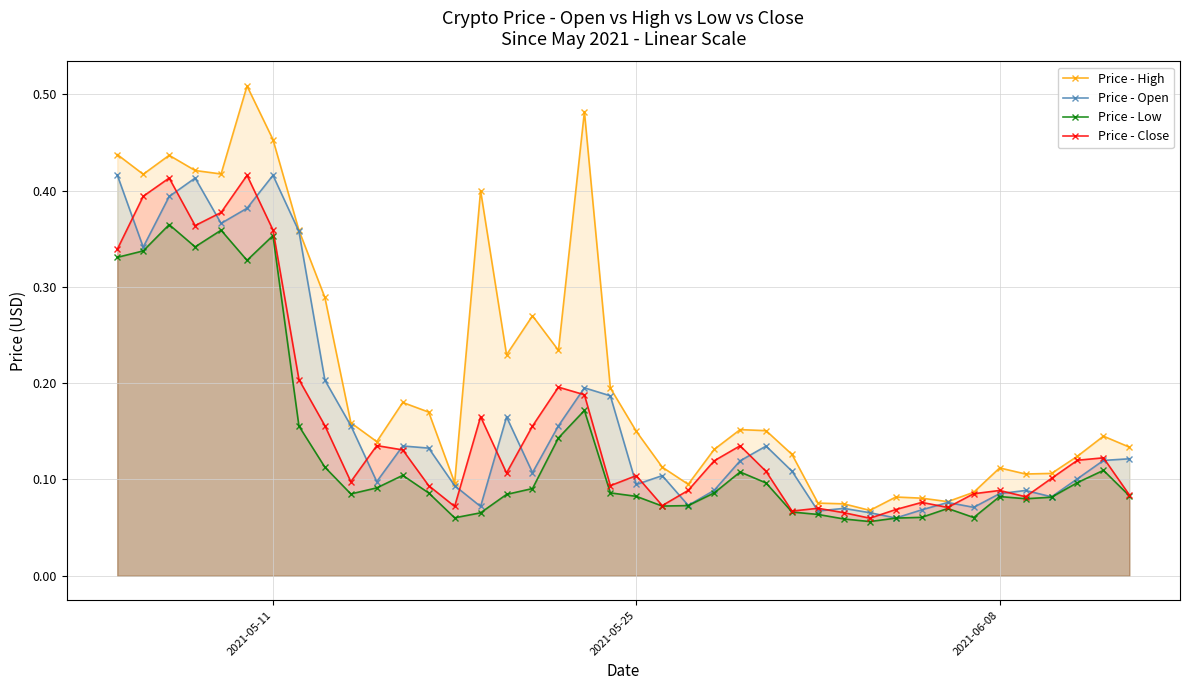

How many Price - High values are between 0 and 1?

40